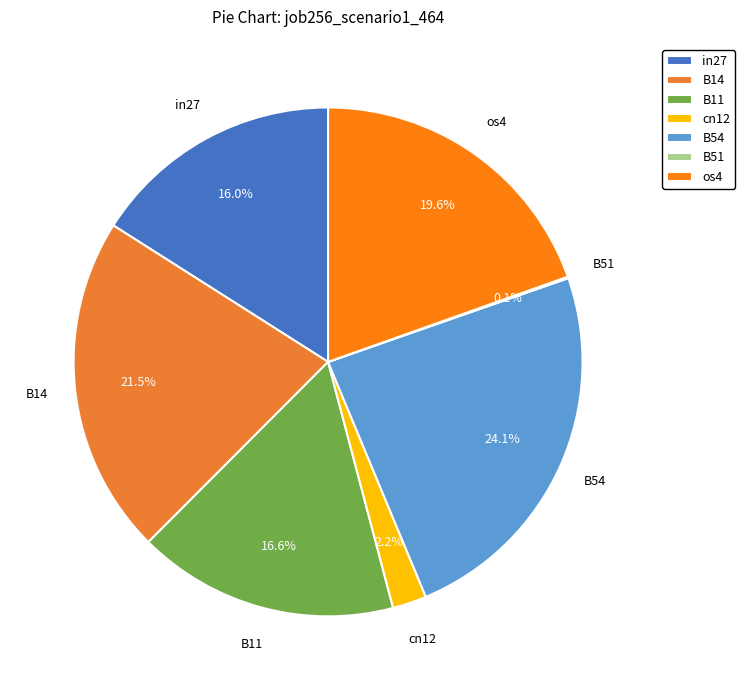

Is it true that os4 is 20% of the pie?

True